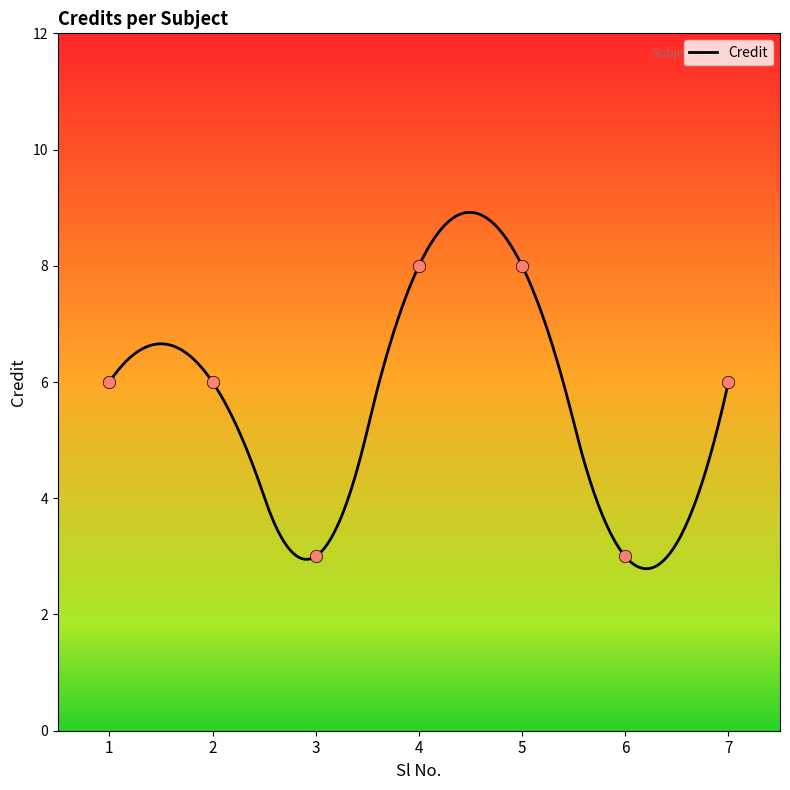

Approximately how many times larger is the value at 7 compared to 5?

0.8